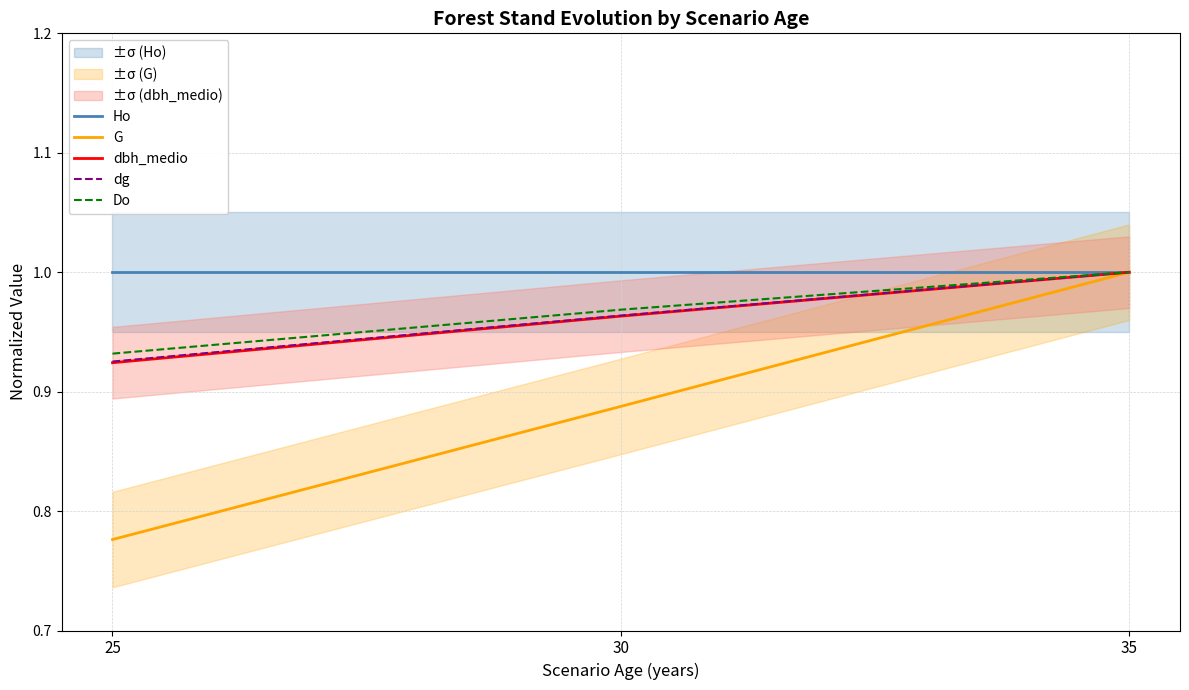

At which label does G reach its minimum?

25